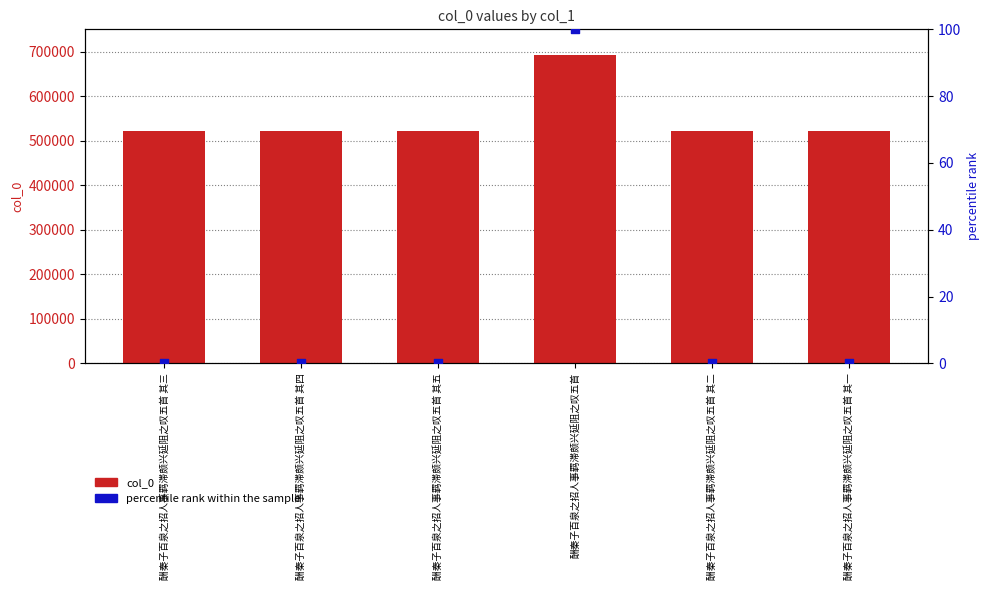

At which category is the sum across all series the highest?

酬秦子百泉之招人事羁滞颇兴延阻之叹五首